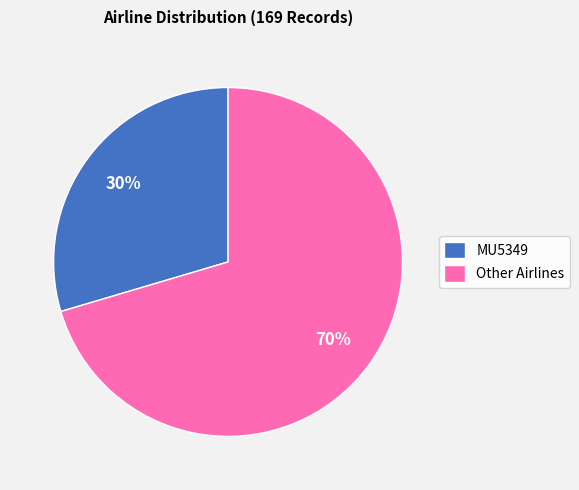

Which slice is the smallest?

MU5349